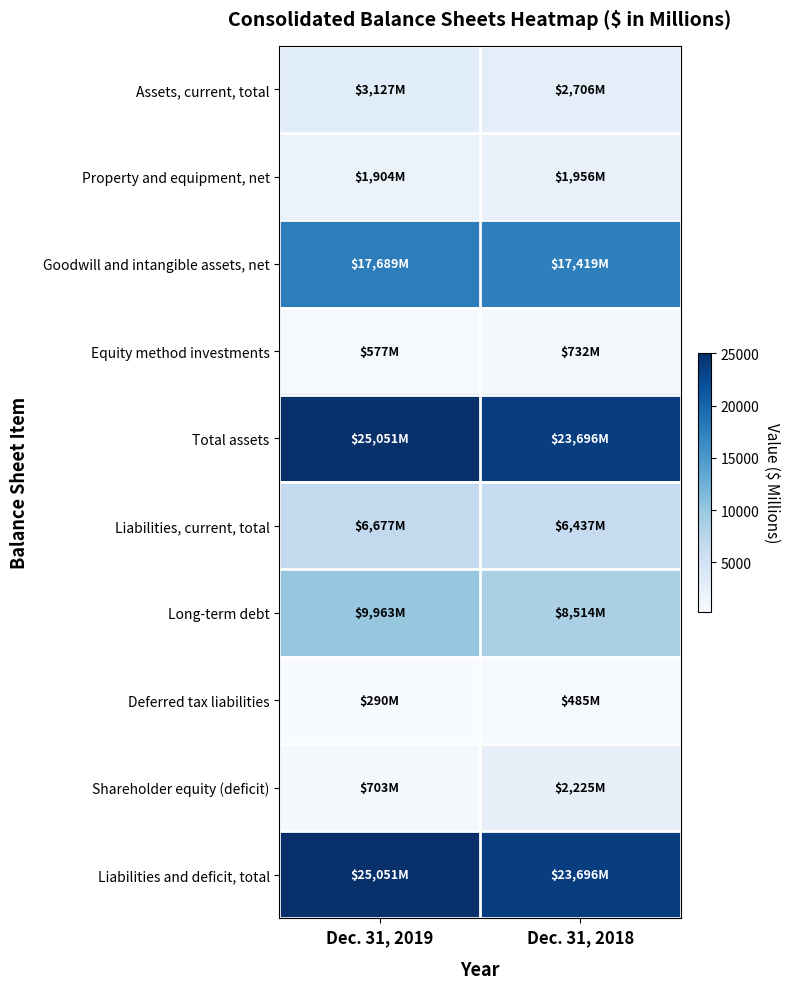

Which series has the largest range (max minus min)?

Shareholder equity (deficit)